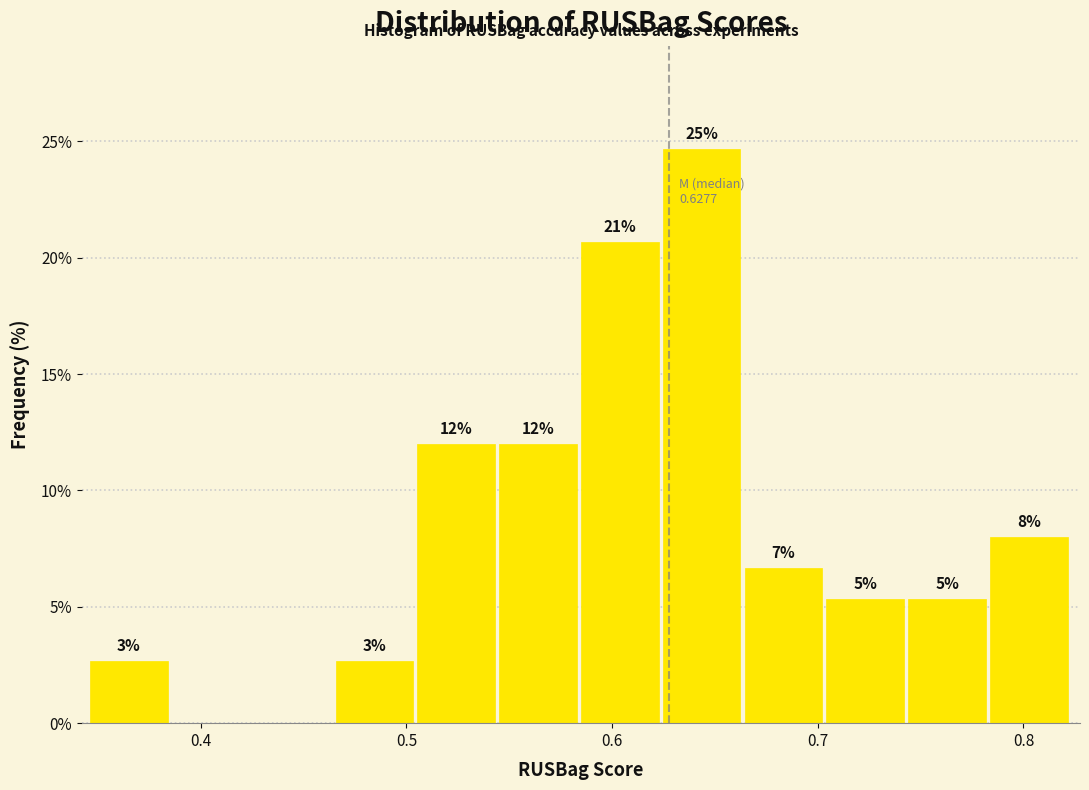

Around what value on the x-axis is the tallest bar? Give the approximate position of its centre, as read against the axis.

0.64